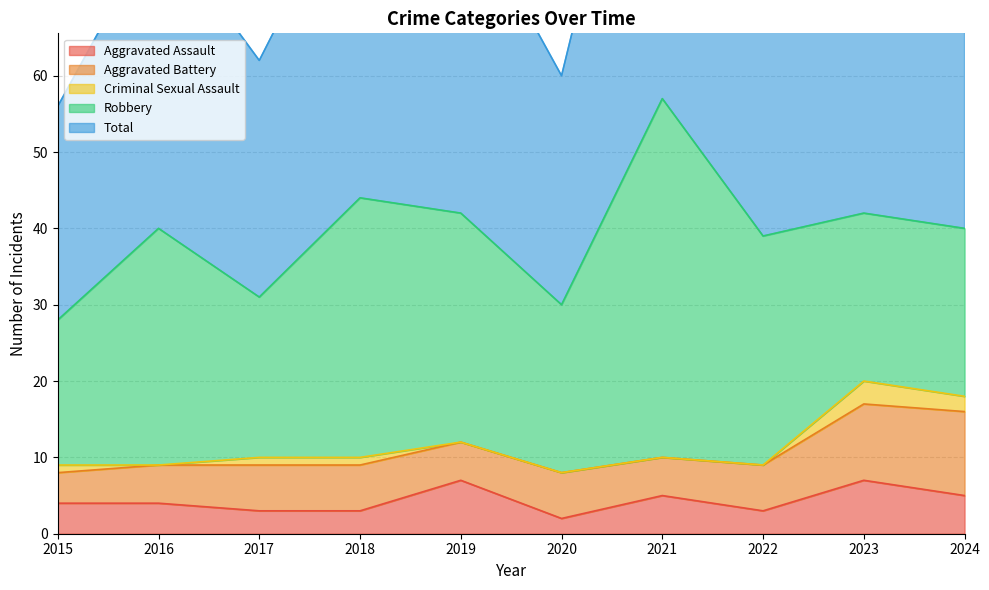

What is the maximum value shown in the chart?

57